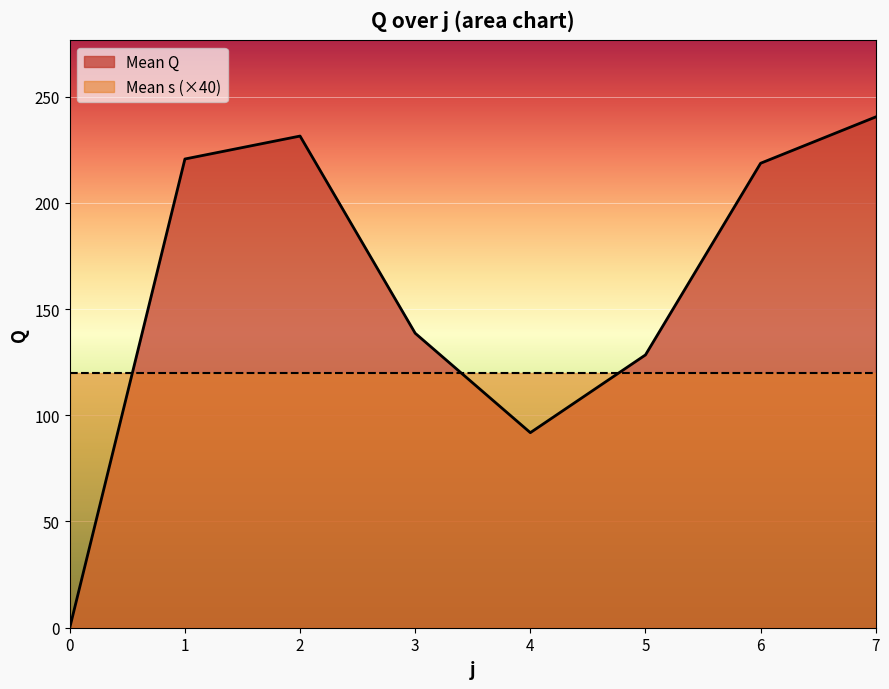

What is the greatest value displayed?

240.4